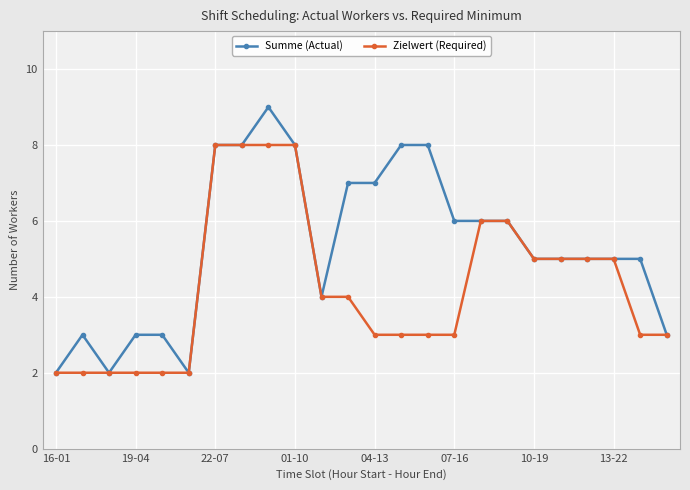

Which series has the largest range (max minus min)?

Summe (Actual)